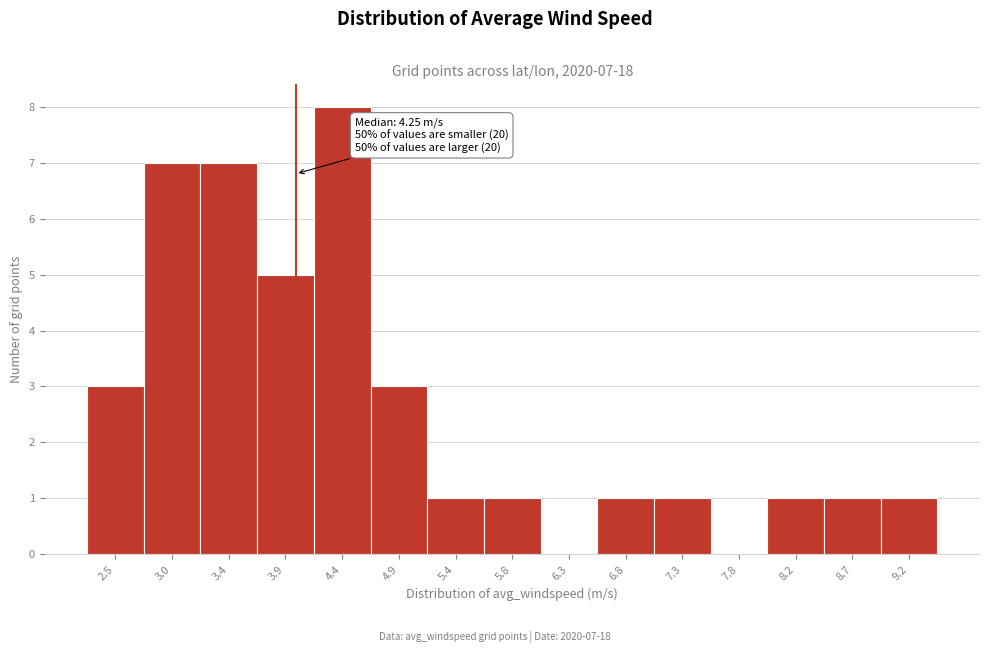

Reading right to left, list all the values displayed in this chart.

9.2=1	8.7=1	8.2=1	7.8=0	7.3=1	6.8=1	6.3=0	5.8=1	5.4=1	4.9=3	4.4=8	3.9=5	3.4=7	3.0=7	2.5=3